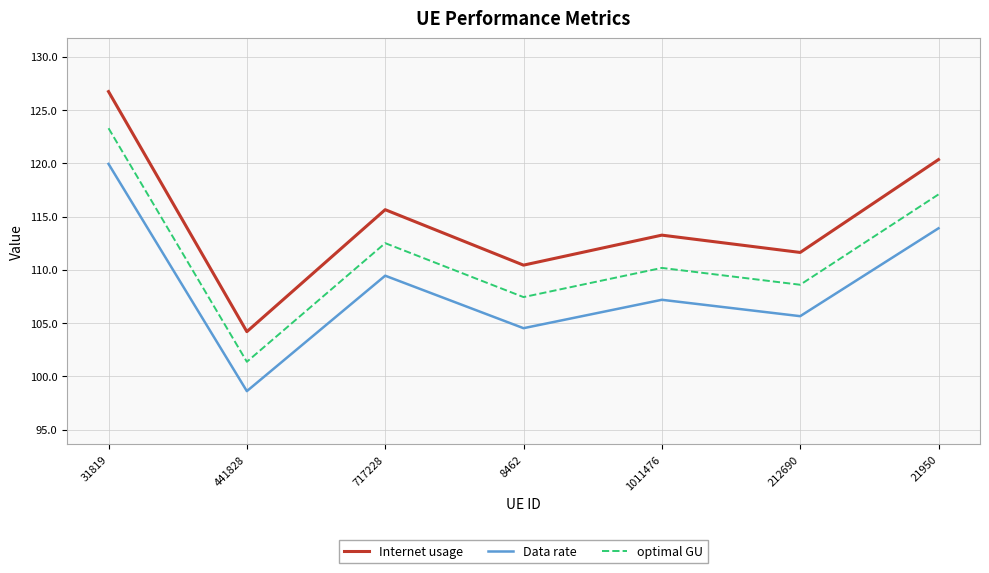

True or false: optimal GU has a value of 165.0 at 212690.

False